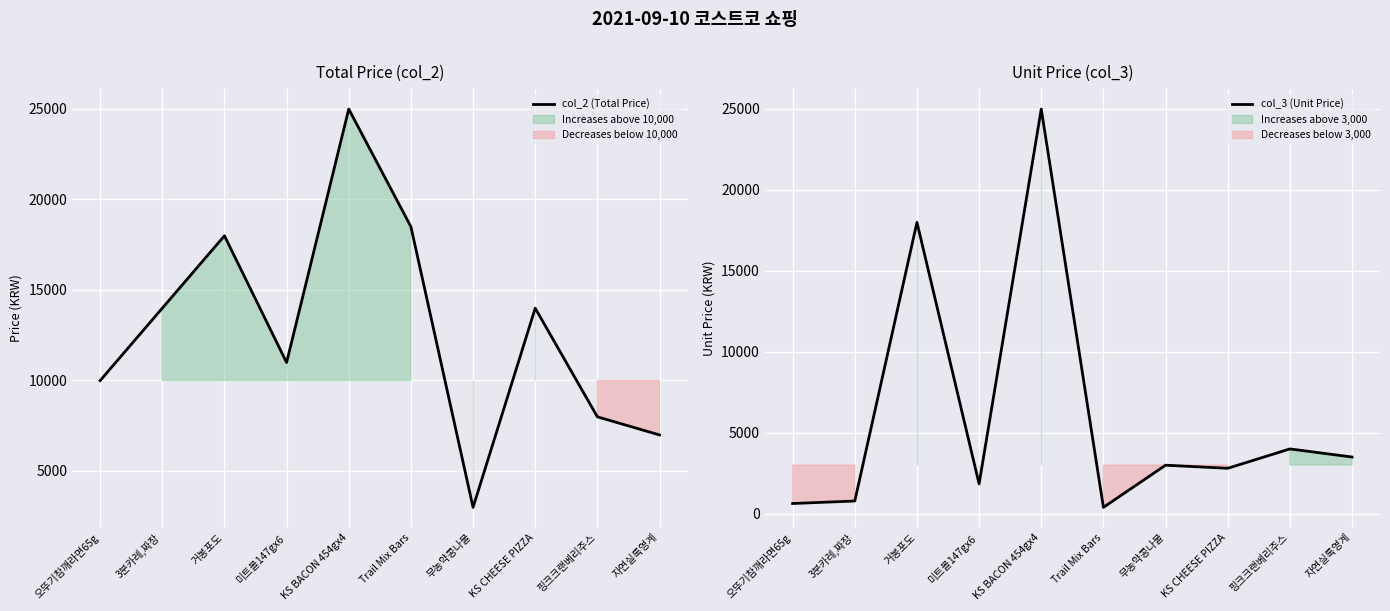

Which series changed the most between KS BACON 454gx4 and KS CHEESE PIZZA?

col_3 (Unit Price)